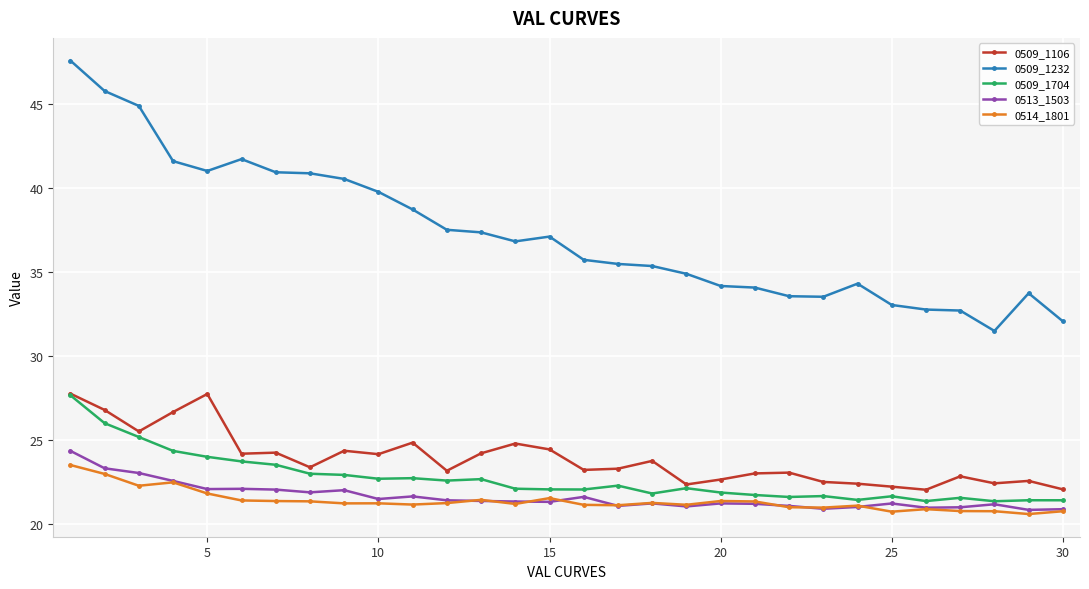

What is the value of the 0509_1232 point at the 7th from the left?

41.0